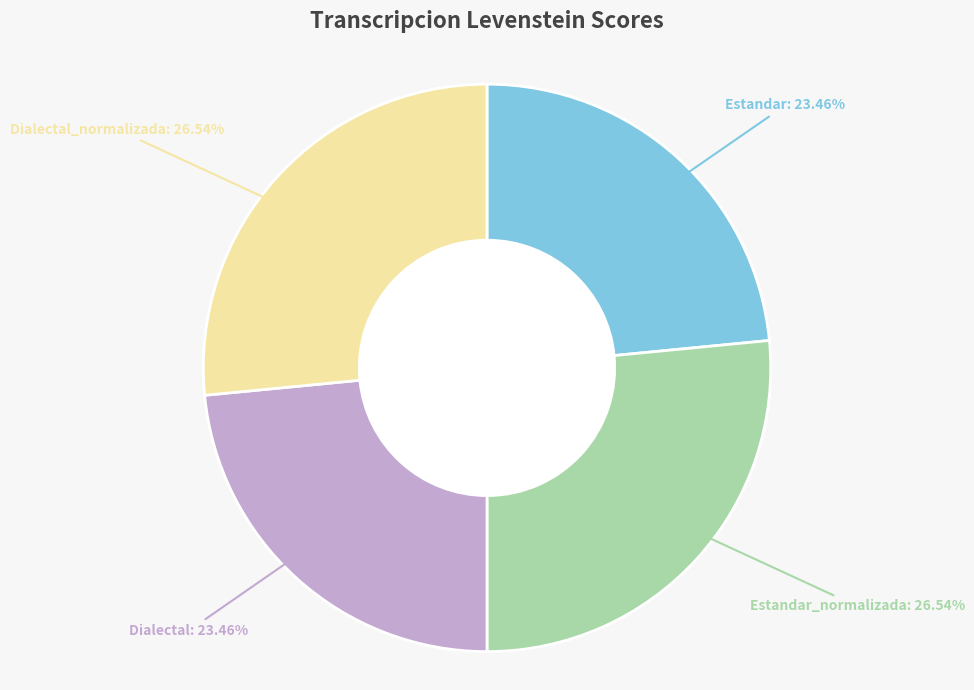

How much of the chart is everything except Estandar?

76.5%